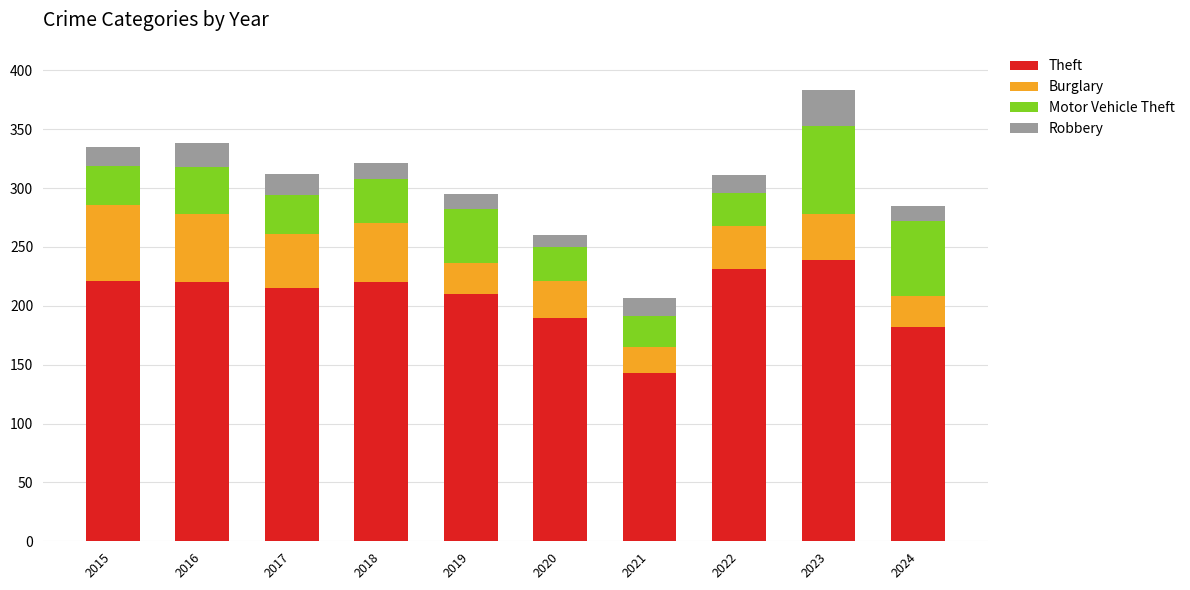

What is the lowest value of the Theft series?

143